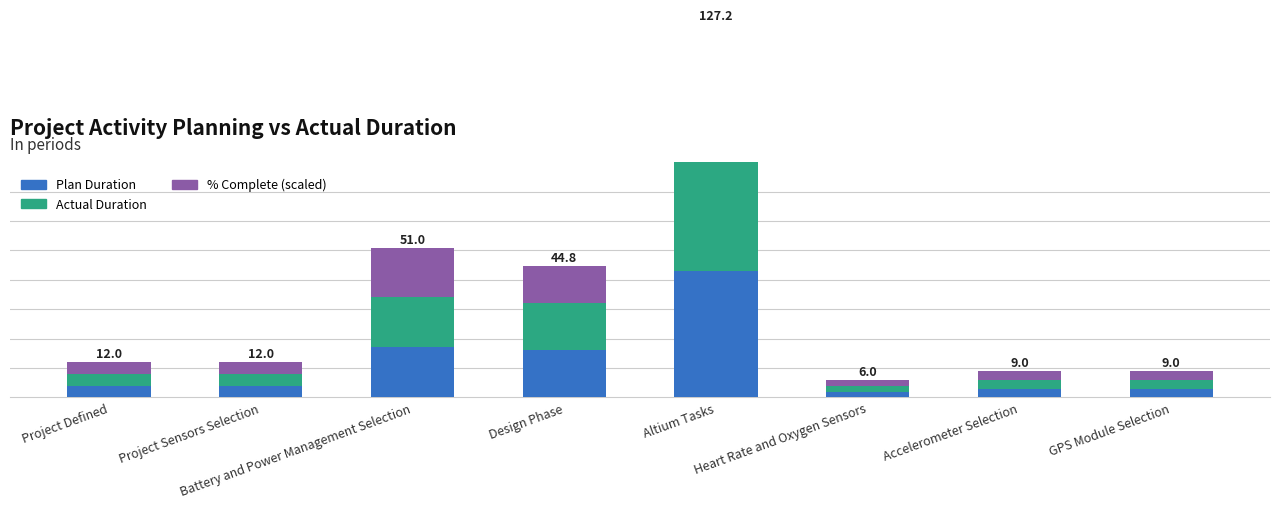

Is it true that % Complete (scaled) equals 16.8 at Design Phase?

False